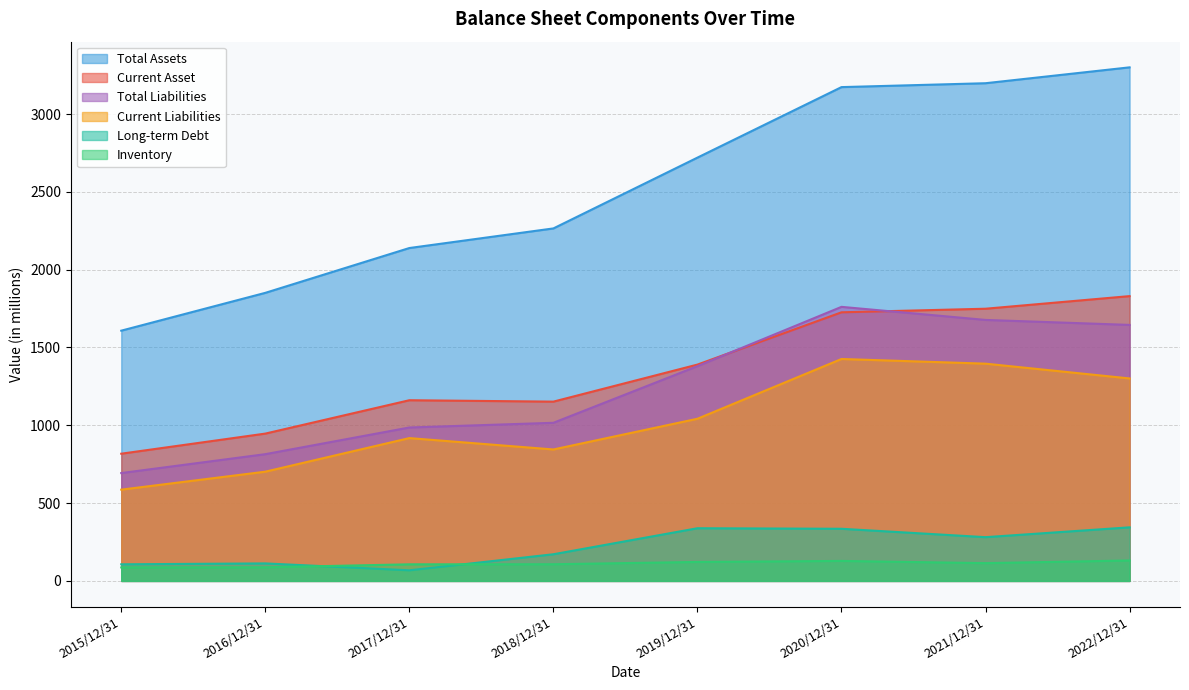

At which label is Current Asset closest to 1323?

2019/12/31